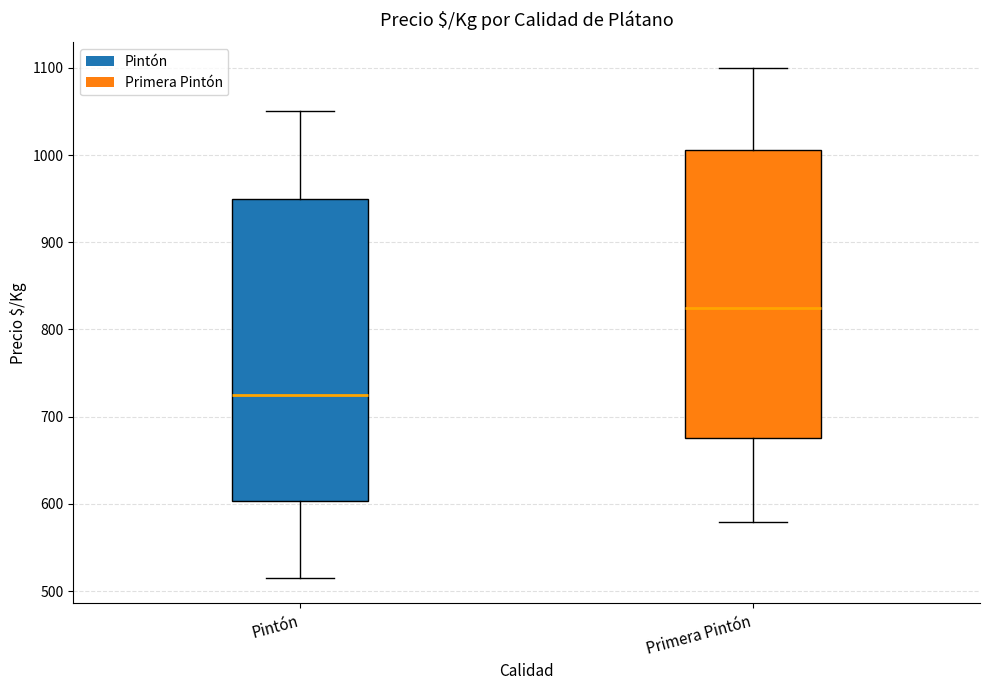

Where is the upper edge of the box for Primera Pintón on the y-axis? The values are not printed on the chart, so give them approximately, as read against the axis.

1010